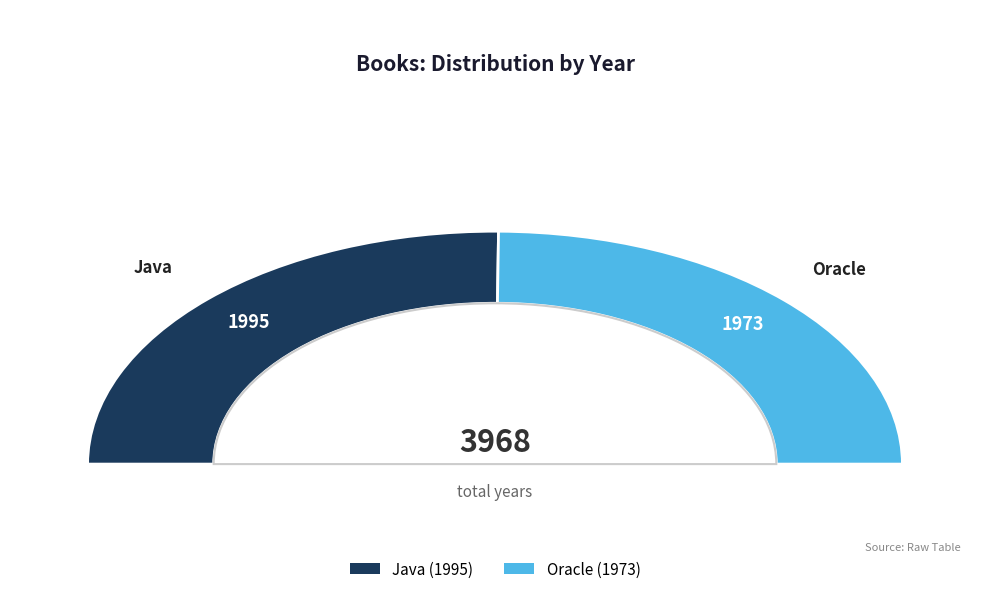

Approximately how many times larger is the value at Oracle compared to Java?

1.0